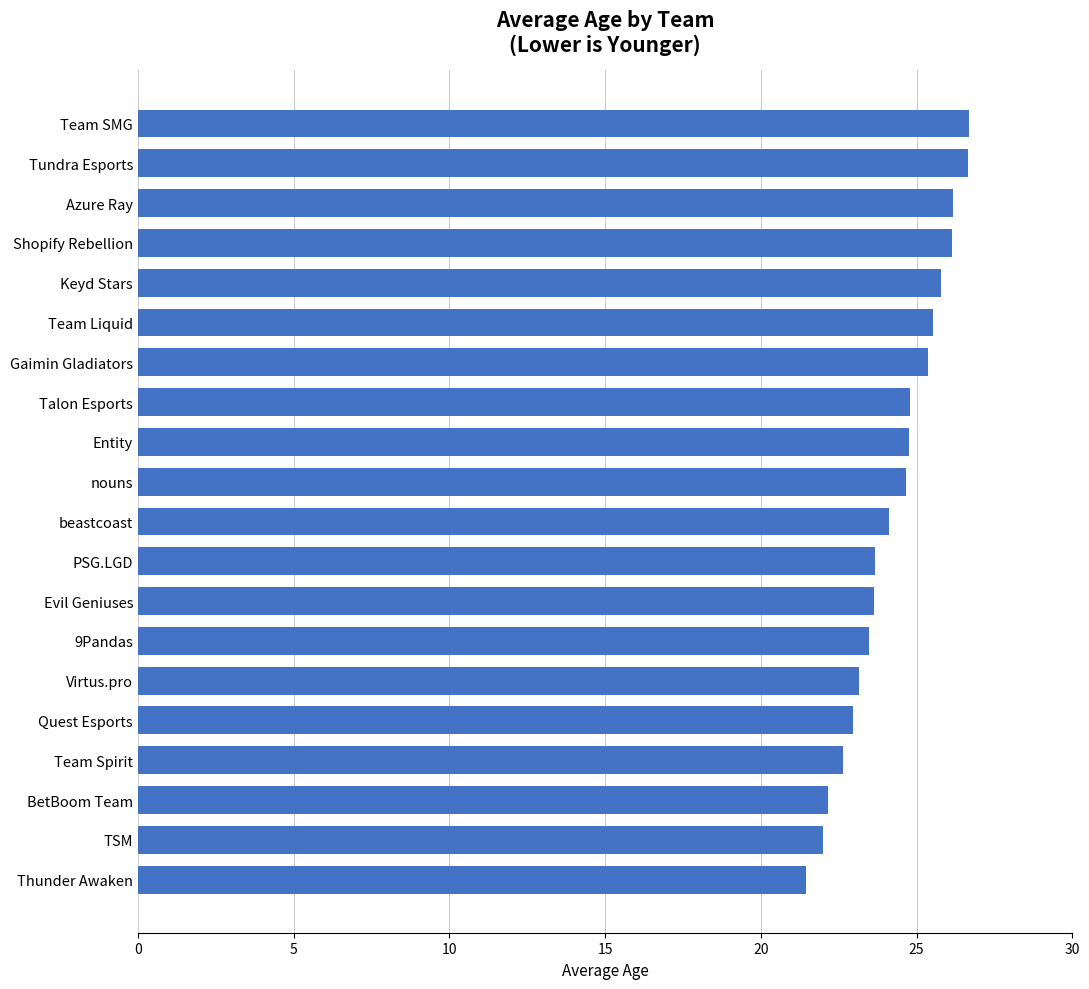

Are the bars grouped side by side (vs. stacked)?

No